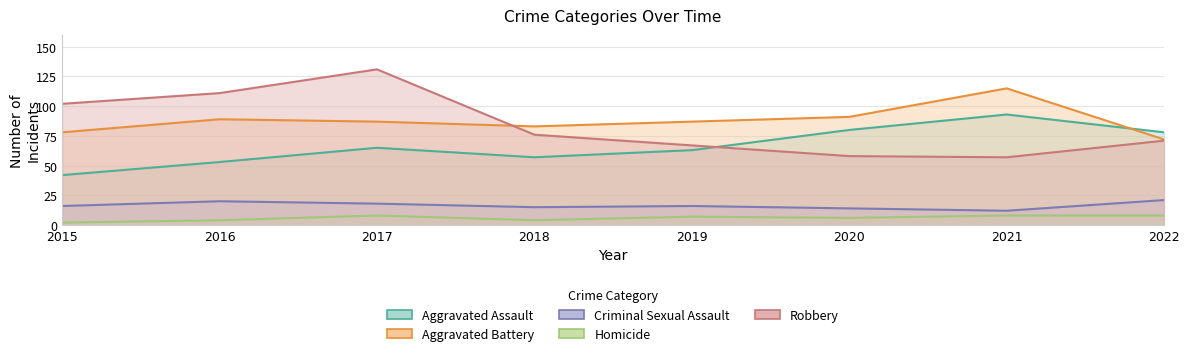

What are all the series names shown in the legend?

Aggravated Assault, Aggravated Battery, Criminal Sexual Assault, Homicide, Robbery